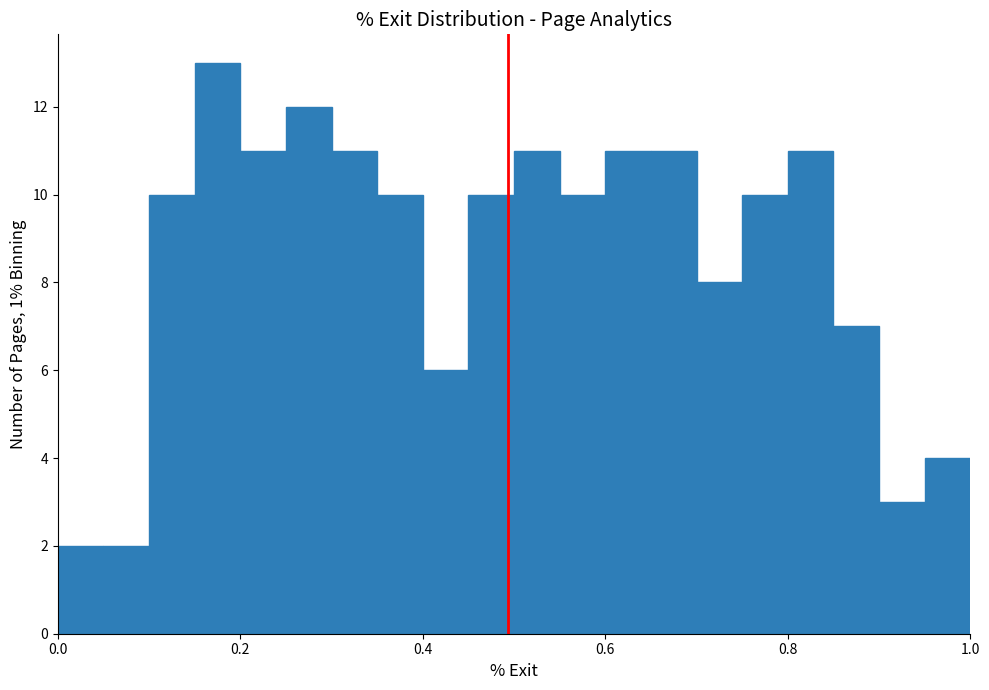

Around what value on the x-axis is the tallest bar? Give the approximate position of its centre, as read against the axis.

0.18